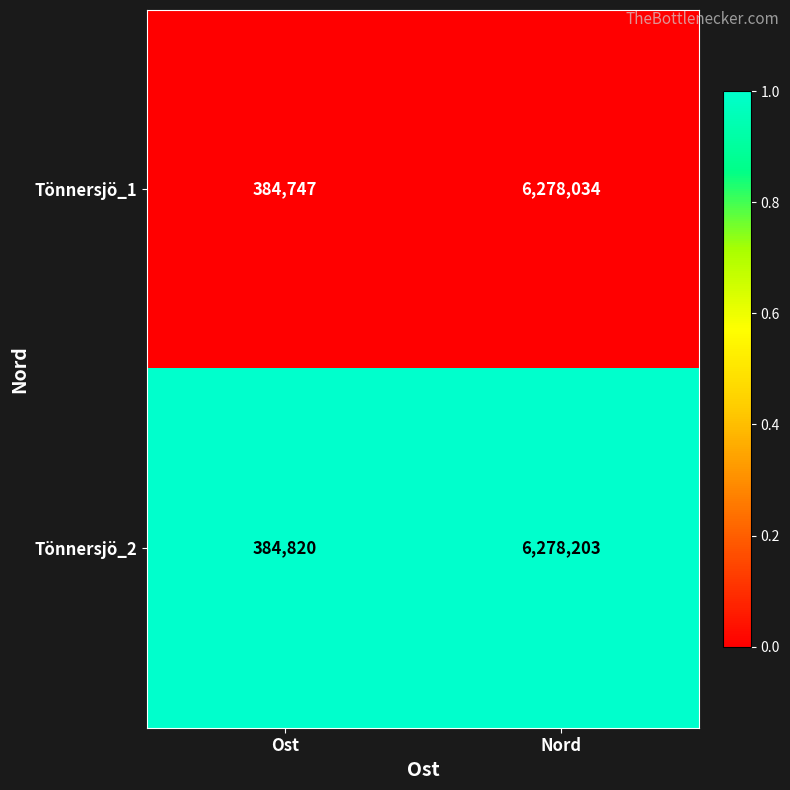

What is the total value across all series at Ost?

769567